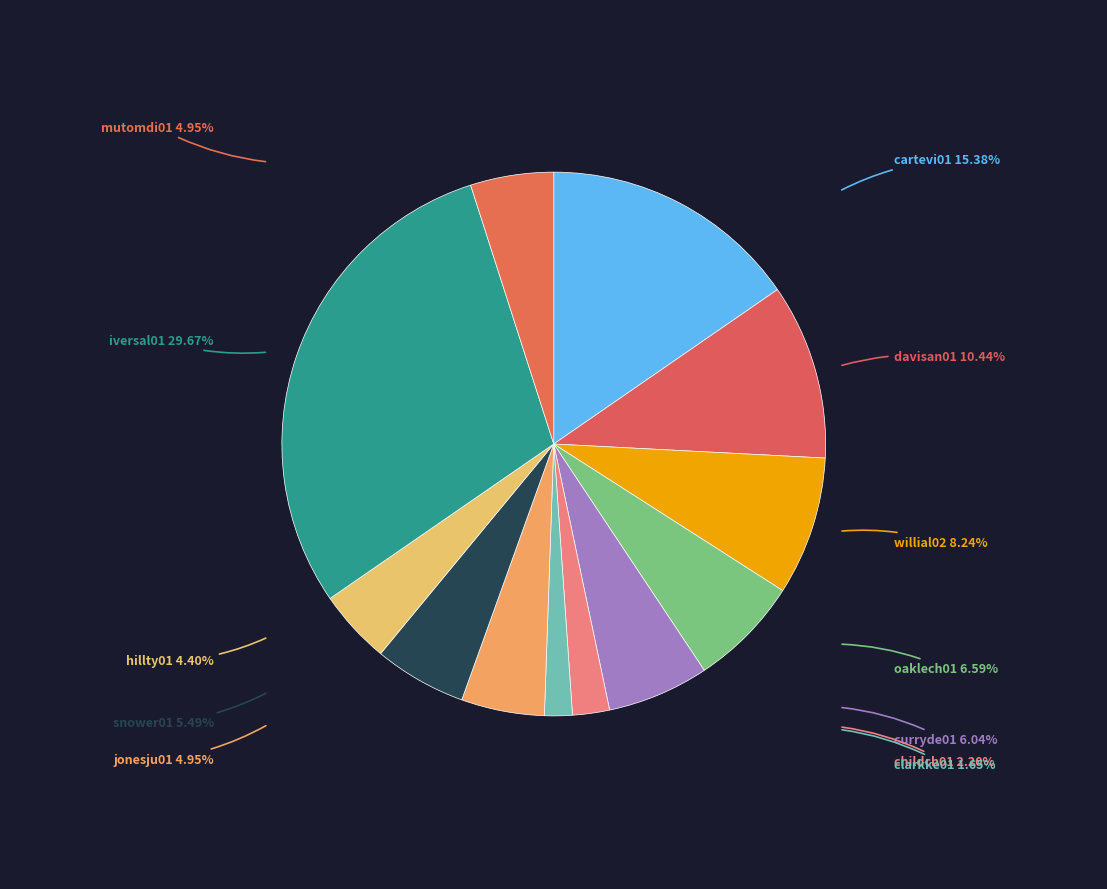

Approximately how many times larger is the value at cartevi01 compared to clarkke01?

9.3